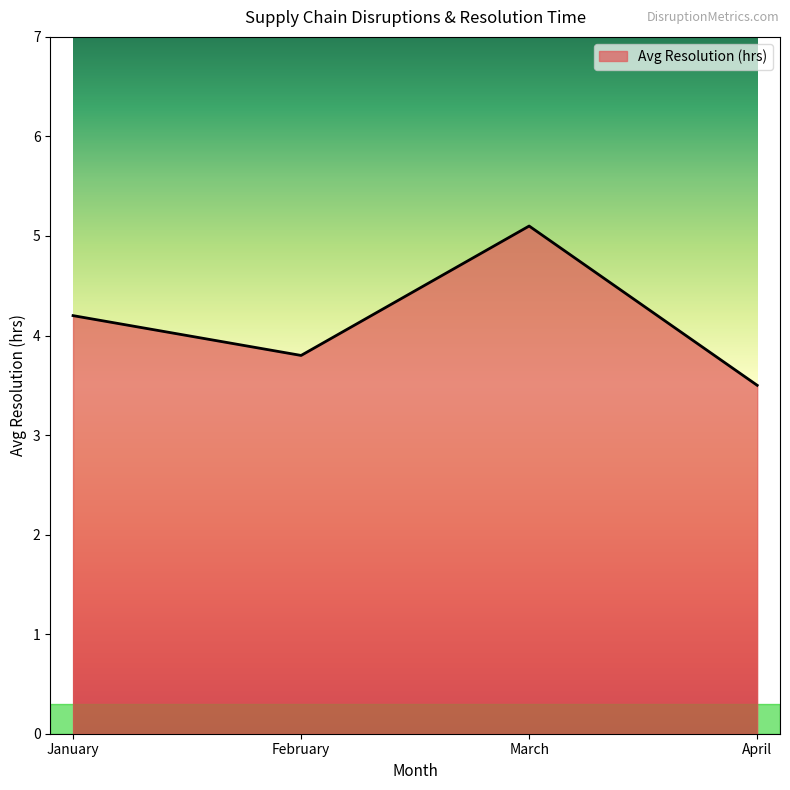

The value at February is 2.1. True or false?

False